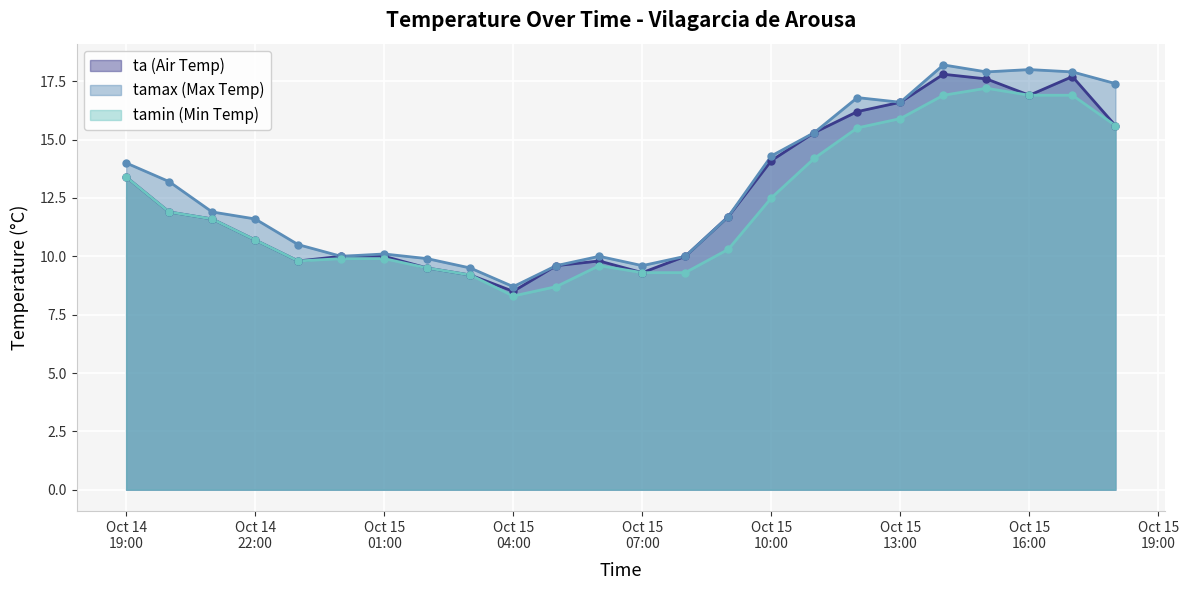

What is the greatest value displayed?

18.2